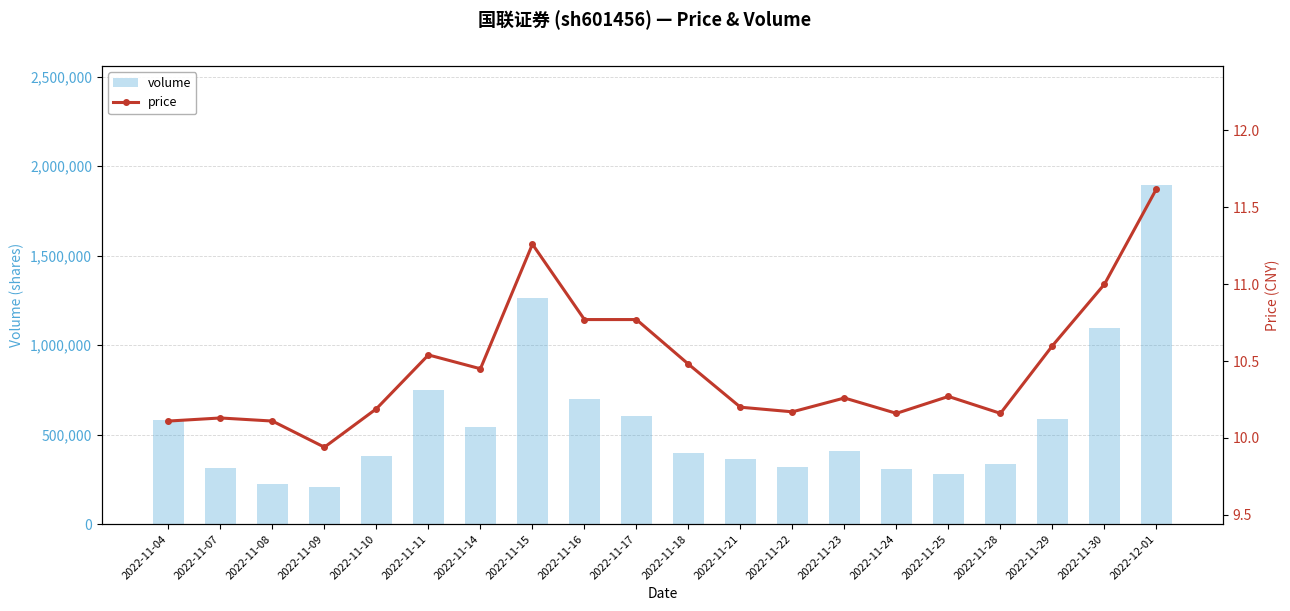

At which category does the chart reach its peak across all series?

2022-12-01